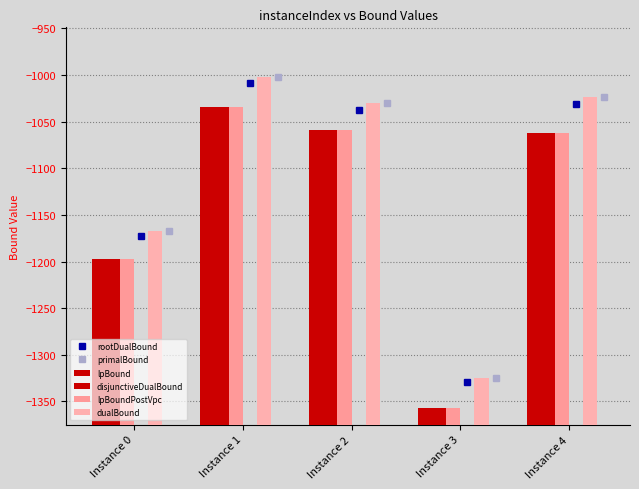

Which series has the widest spread of values?

primalBound